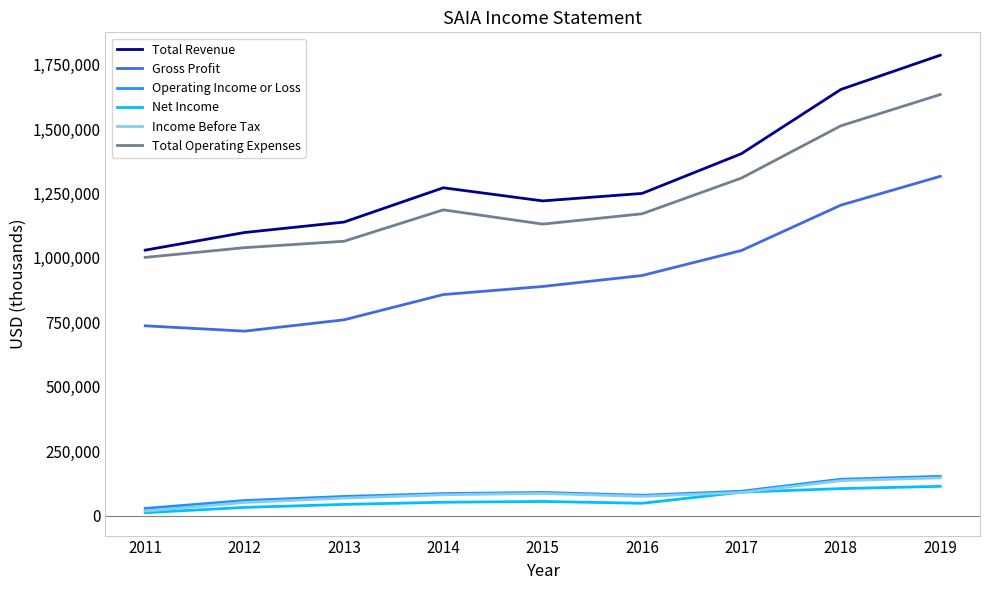

At which category is the sum across all series the highest?

2019